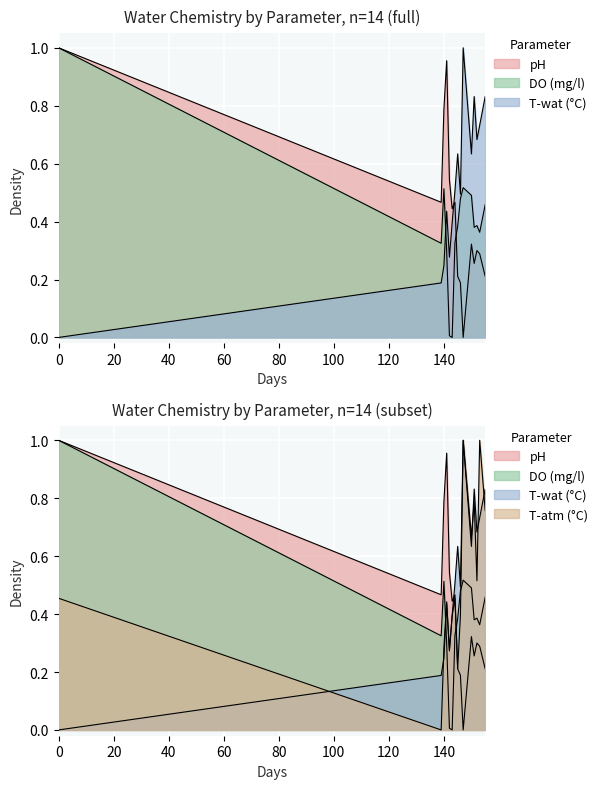

How many times do DO (mg/l) and pH cross each other?

2